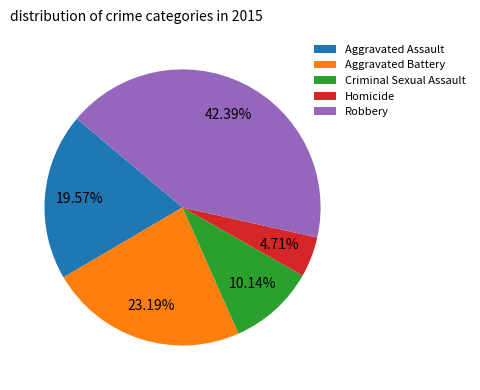

Rank the categories by value from highest to lowest.

Robbery, Aggravated Battery, Aggravated Assault, Criminal Sexual Assault, Homicide